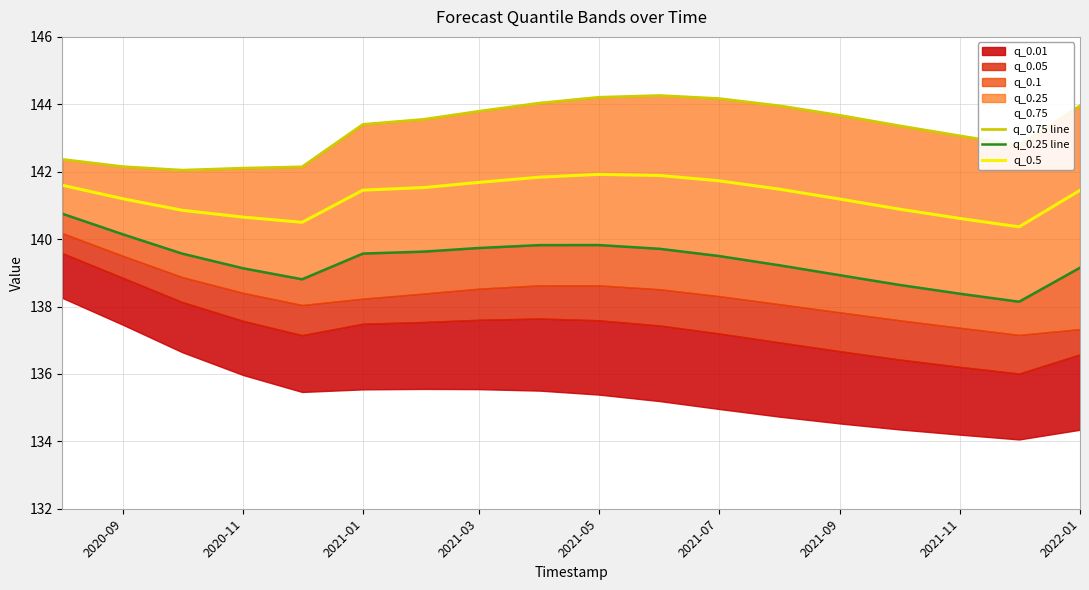

How many categories are shown in the chart?

18